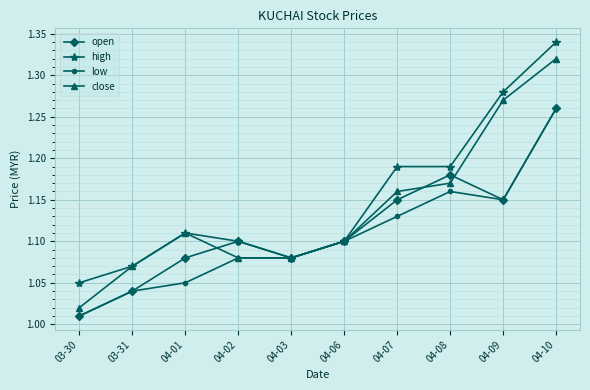

Does the chart display data point markers on the line(s)?

Yes